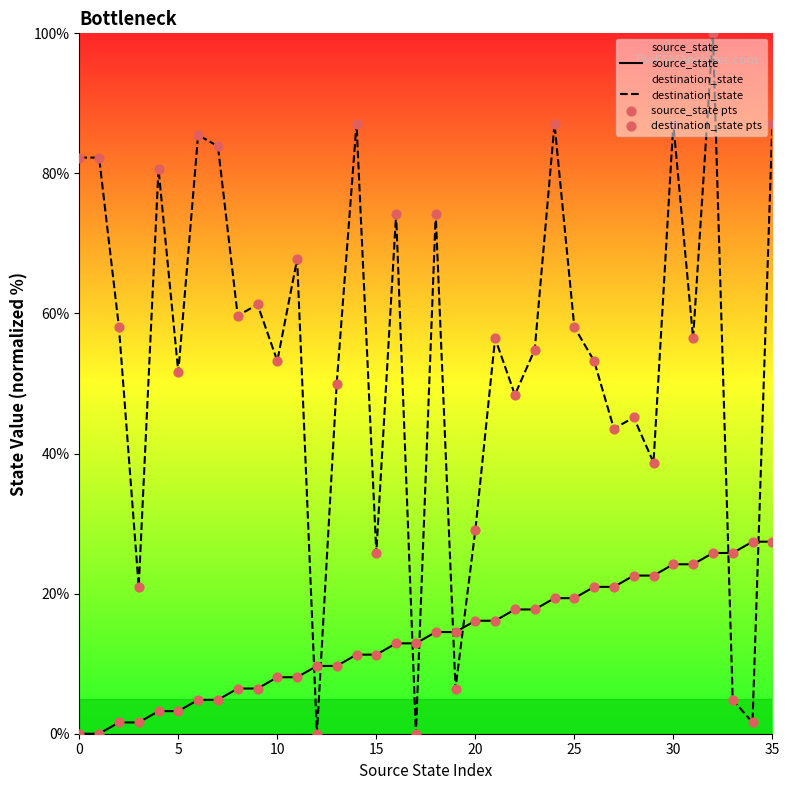

At how many categories does at least one series exceed 75?

10